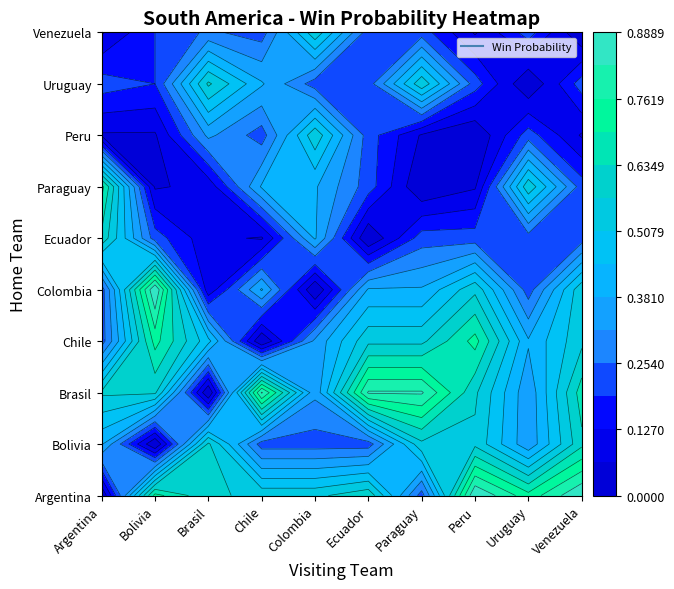

True or false: Ecuador has a value of 0.3 at Venezuela.

False